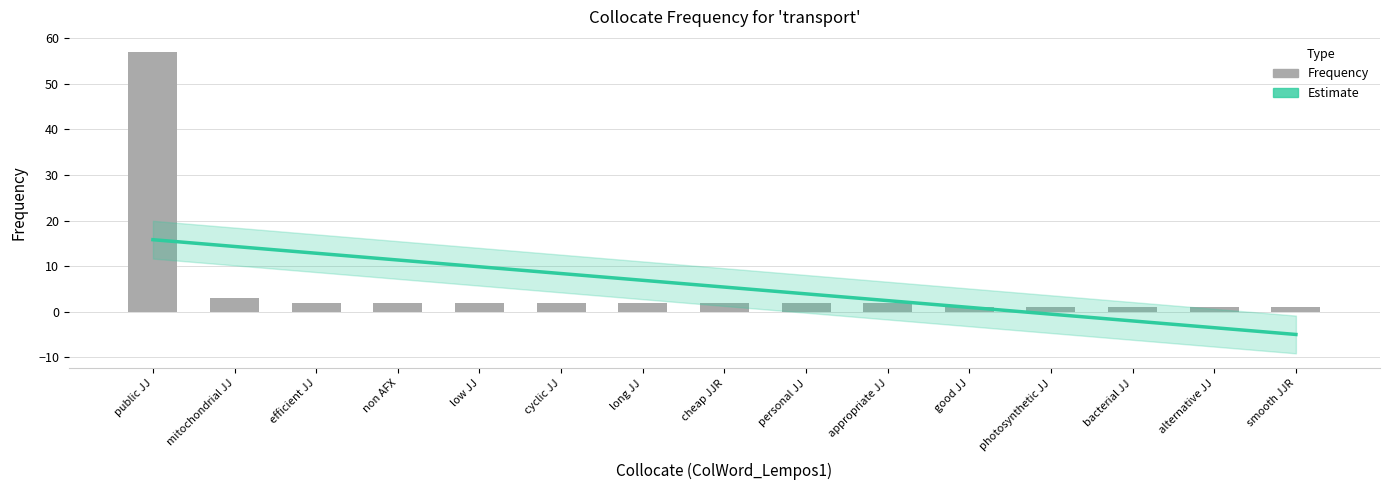

What is the label of the 13th bar from the right?

efficient JJ